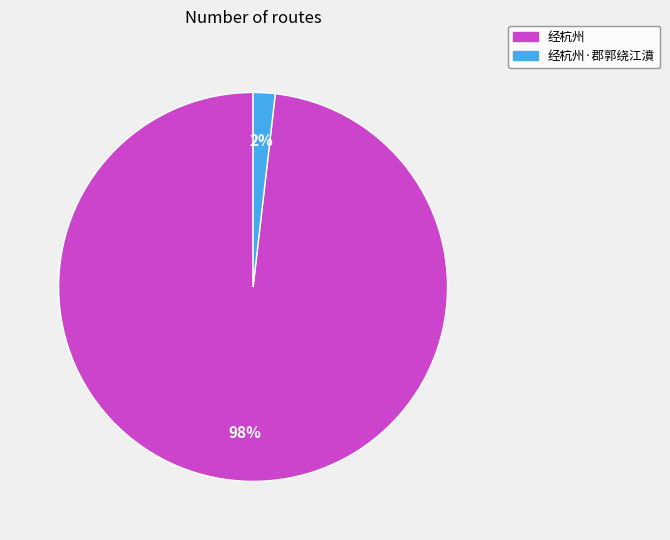

Is there any slice that represents more than half of the pie?

Yes